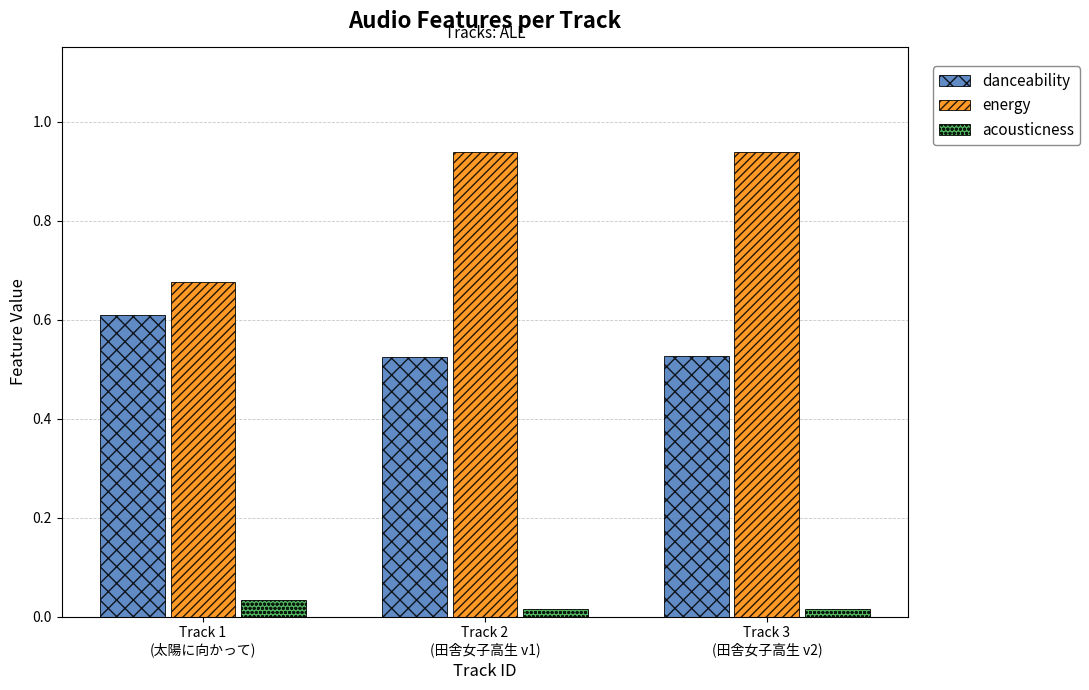

The energy series shows 0.5 at Track 2
(田舎女子高生 v1). True or false?

False